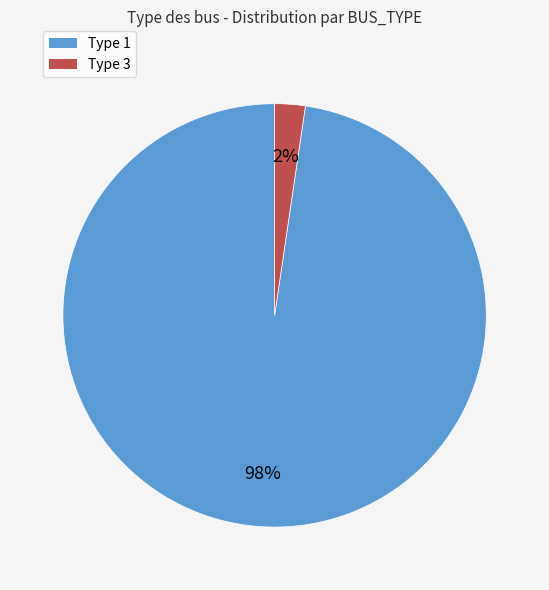

To the nearest percent, what is the average slice percentage?

50%